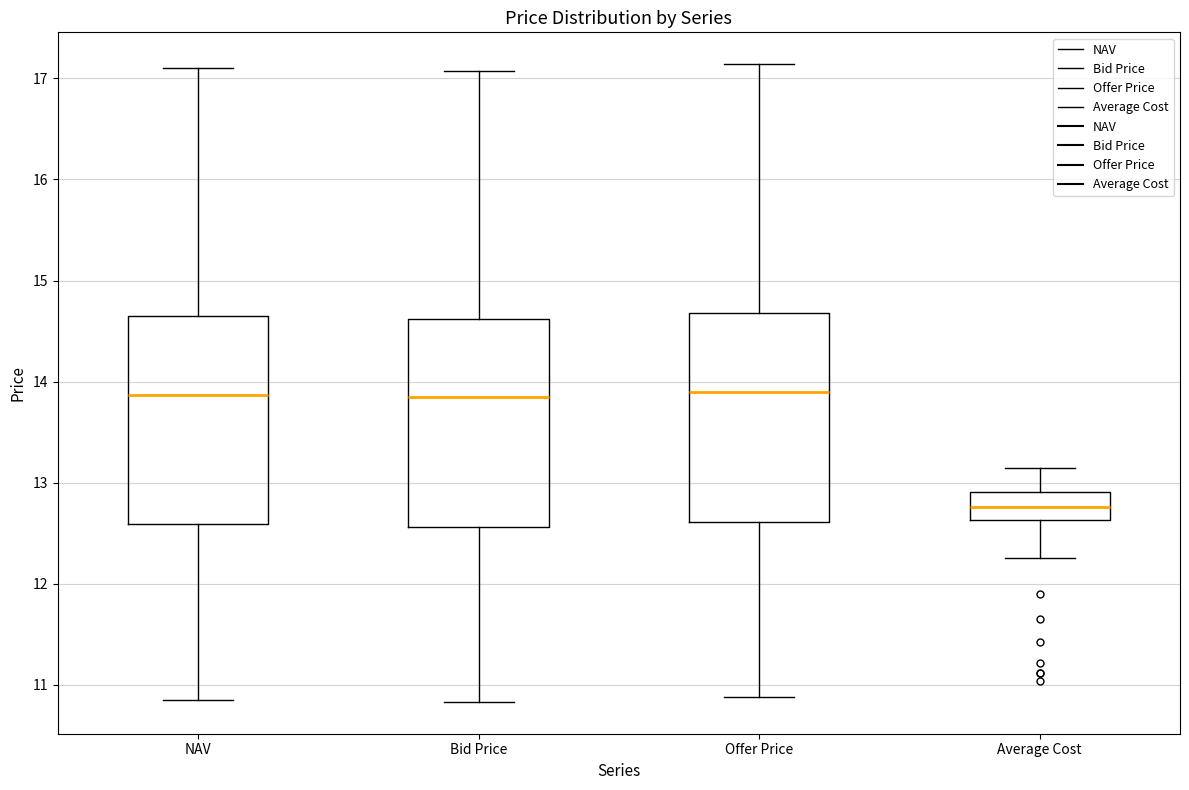

Reading left to right, transcribe this box plot: for each box, give where its median line is, the range the box spans, and where its two whiskers end, as read against the y-axis. The values are not printed on the chart, so give them approximately, as read against the axis.

NAV: median 13.9, box 12.6 to 14.6, whiskers 10.9 to 17.1
Bid Price: median 13.8, box 12.6 to 14.6, whiskers 10.8 to 17.1
Offer Price: median 13.9, box 12.6 to 14.7, whiskers 10.9 to 17.1
Average Cost: median 12.8, box 12.6 to 12.9, whiskers 12.3 to 13.1